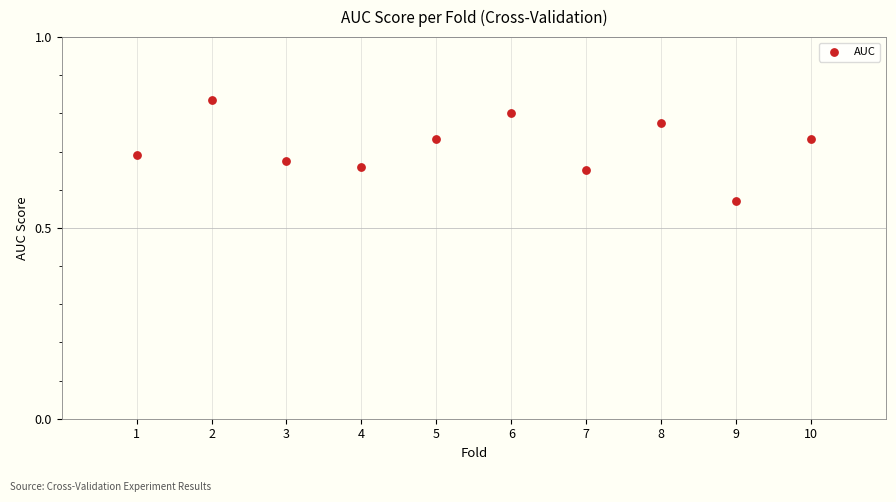

What is the average X value?

5.5